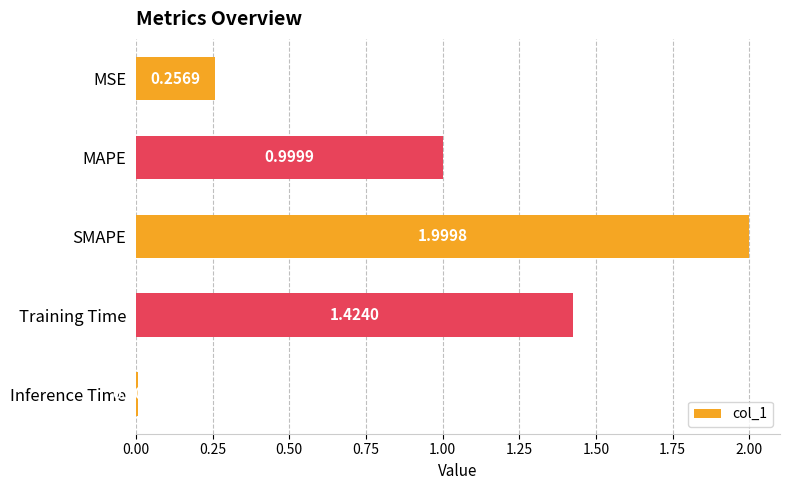

What is the label of the 5th bar from the top?

Inference Time